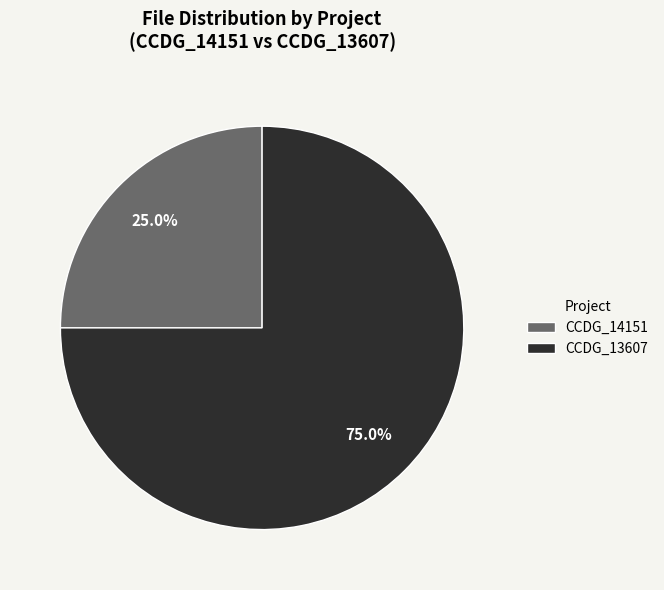

Is there any slice that represents more than half of the pie?

Yes